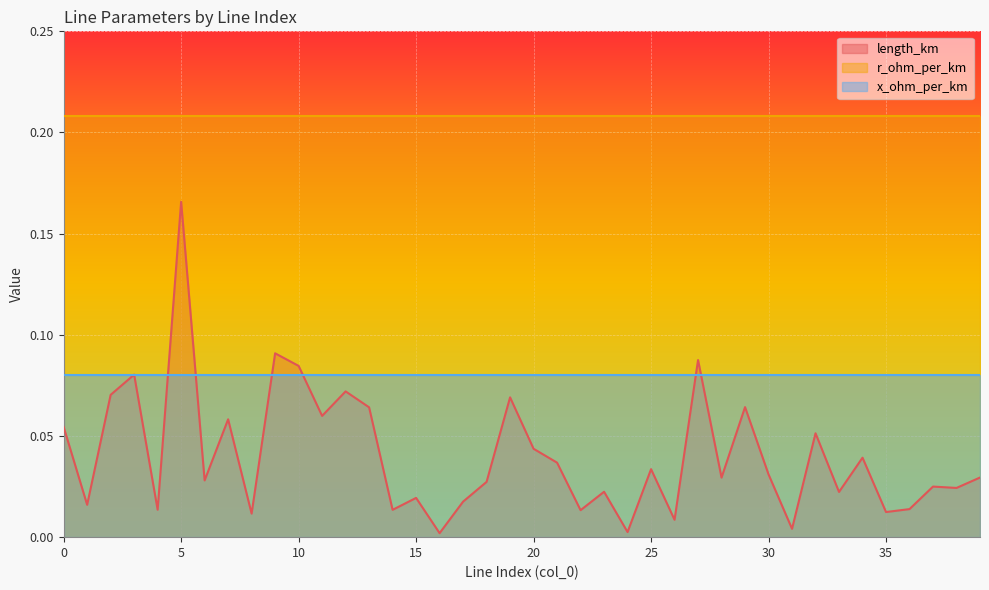

Is it true that length_km equals 0.0 at 38?

False